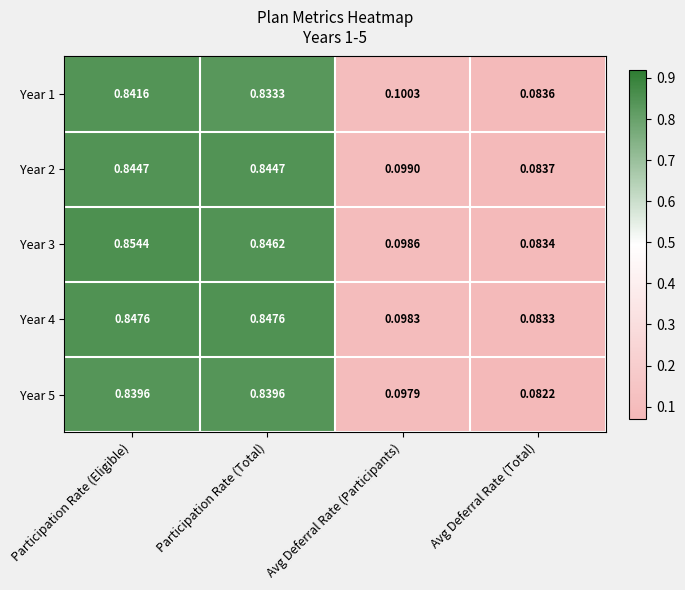

Count the number of data series in this chart.

5